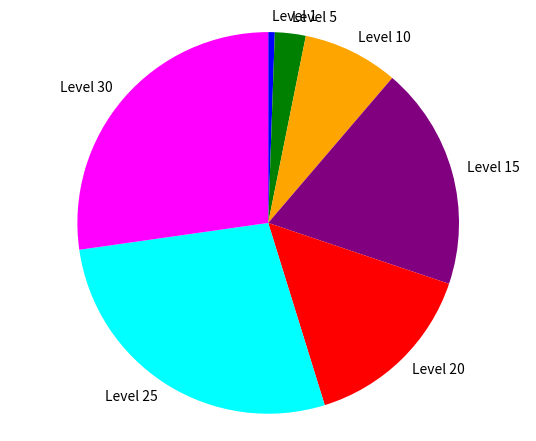

Is there a majority slice in this chart?

No